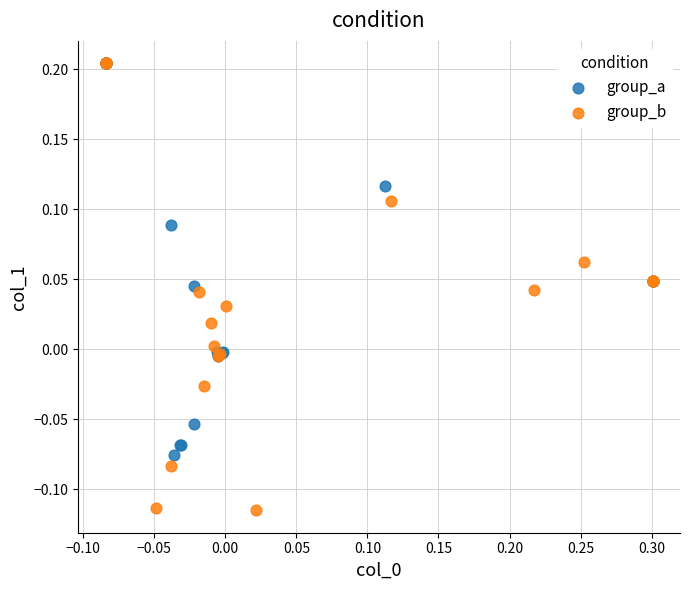

Which series reaches the minimum Y coordinate?

group_b